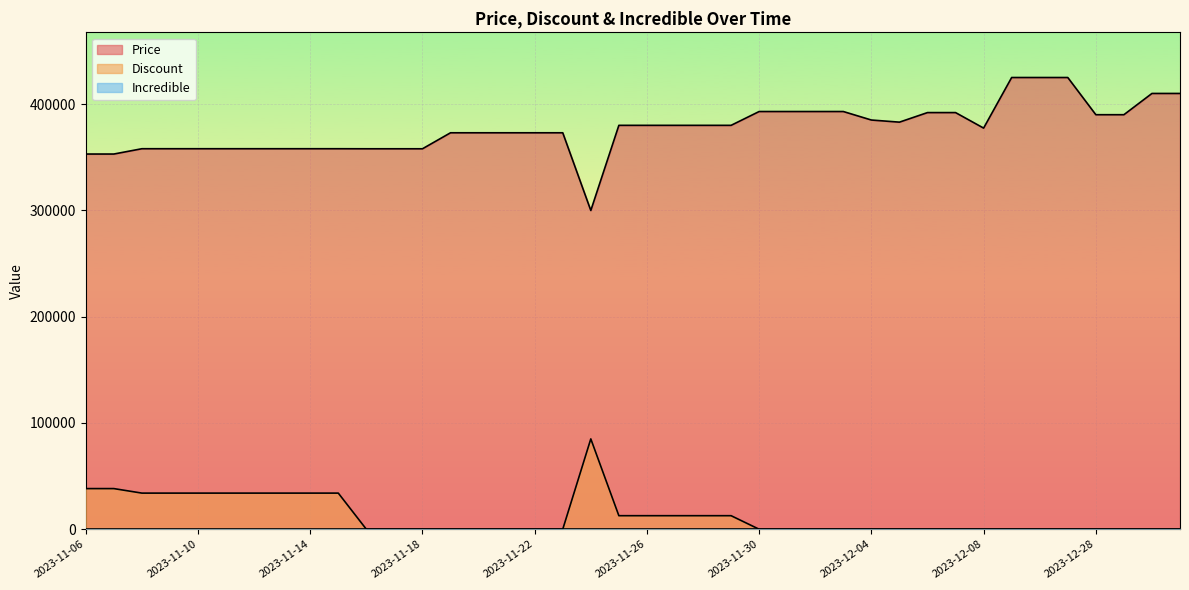

Reading right to left, transcribe all the data shown in this chart.

Price: 410000	410000	390000	390000	425000	425000	425000	377410	392000	392000	383000	385000	393000	393000	393000	393000	380000	380000	380000	380000	380000	299900	373000	373000	373000	373000	373000	357950	357950	357950	358000	358000	358000	358000	358000	358000	358000	358000	353000	353000
Discount: 0	0	0	0	0	0	0	0	0	0	0	0	0	0	0	0	12750	12750	12750	12750	12750	85000	0	0	0	0	0	0	0	0	34000	34000	34000	34000	34000	34000	34000	34000	38250	38250